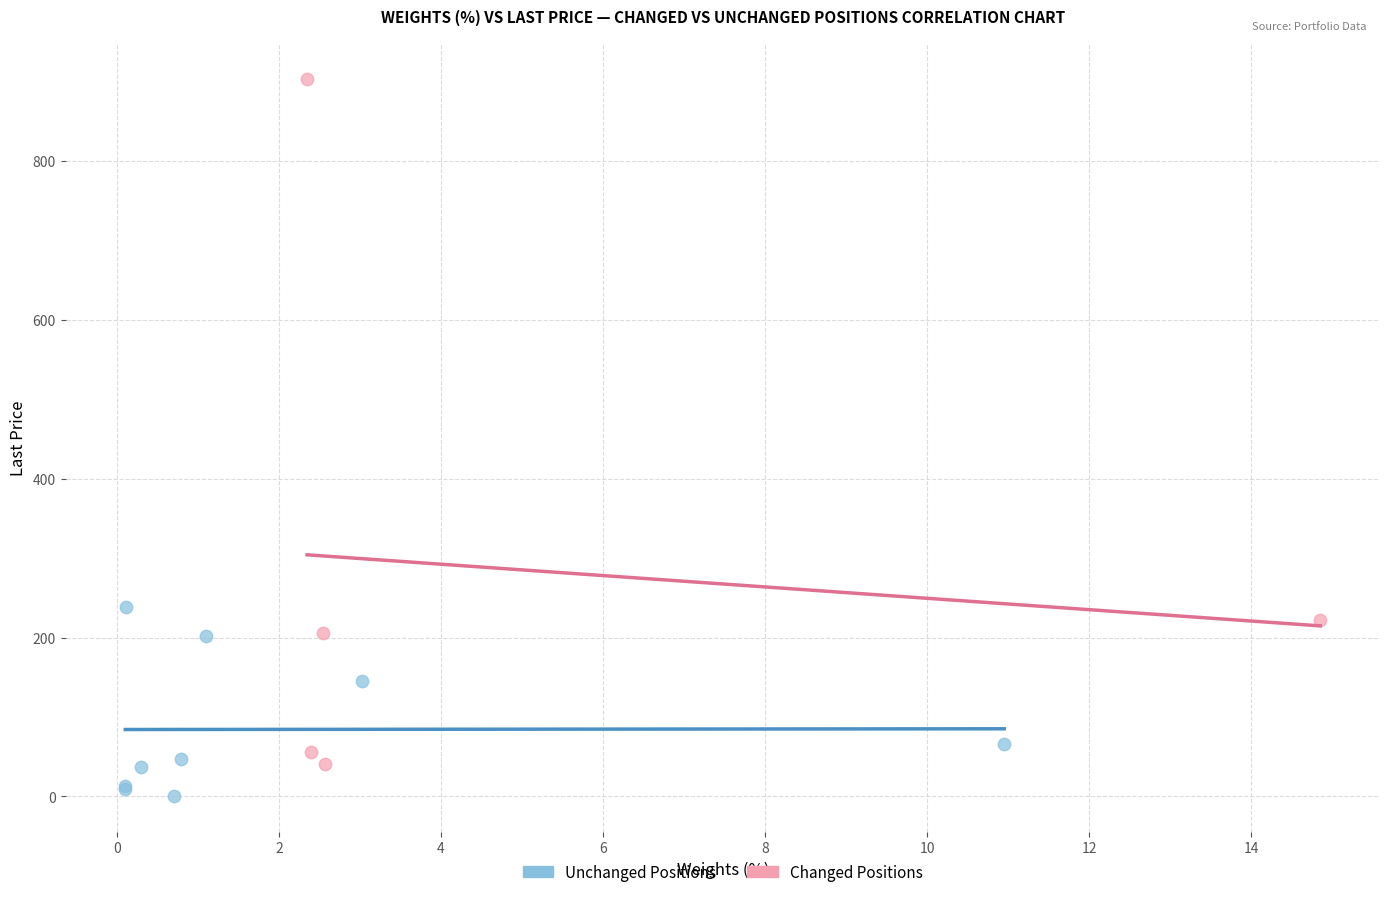

Which series has the widest spread of Y values?

Changed Positions